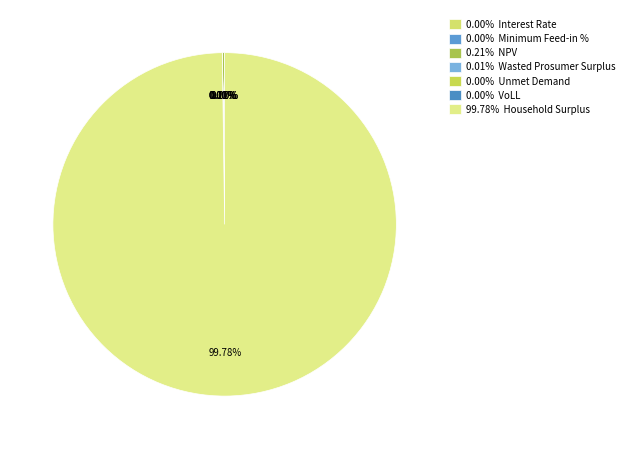

Between VoLL and Household Surplus, which is larger?

Household Surplus